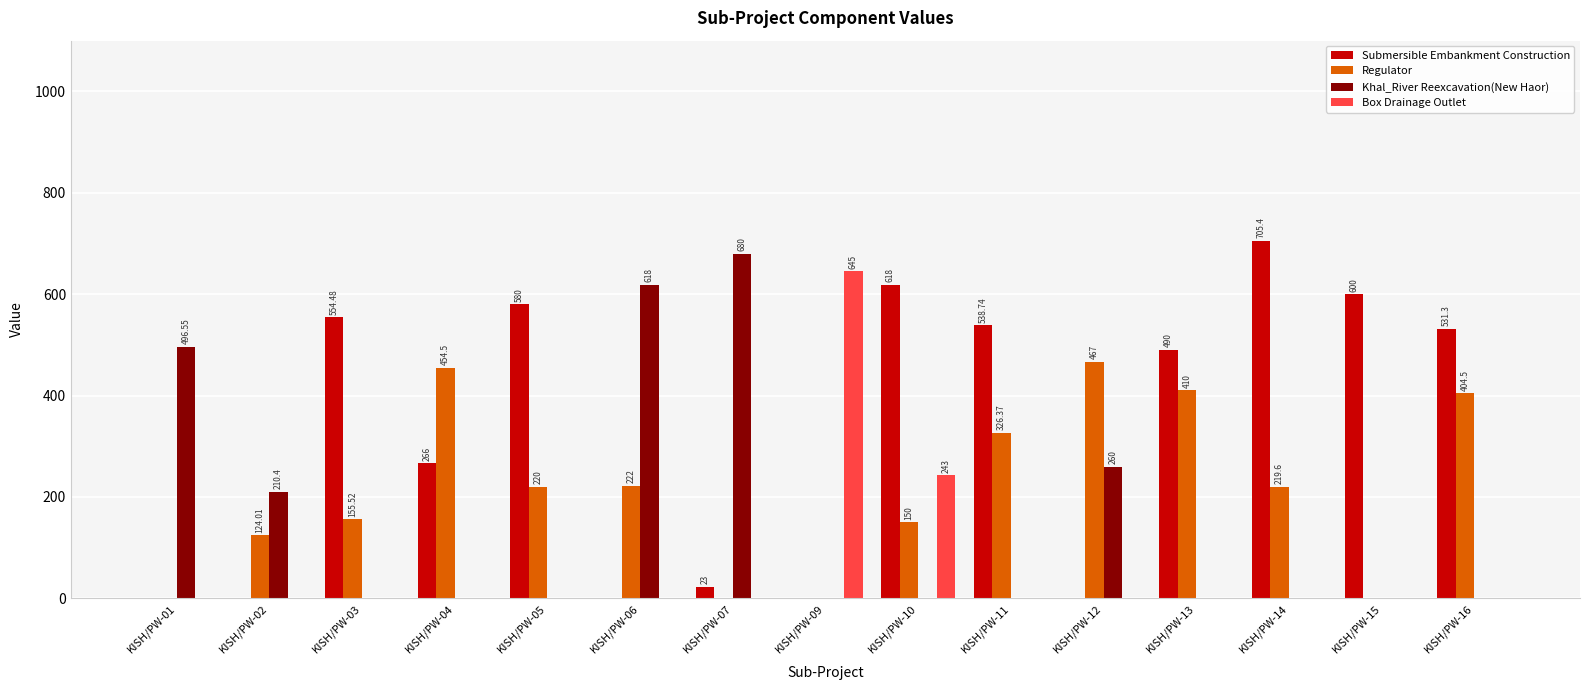

Which label corresponds to the largest value in the chart?

KISH/PW-14